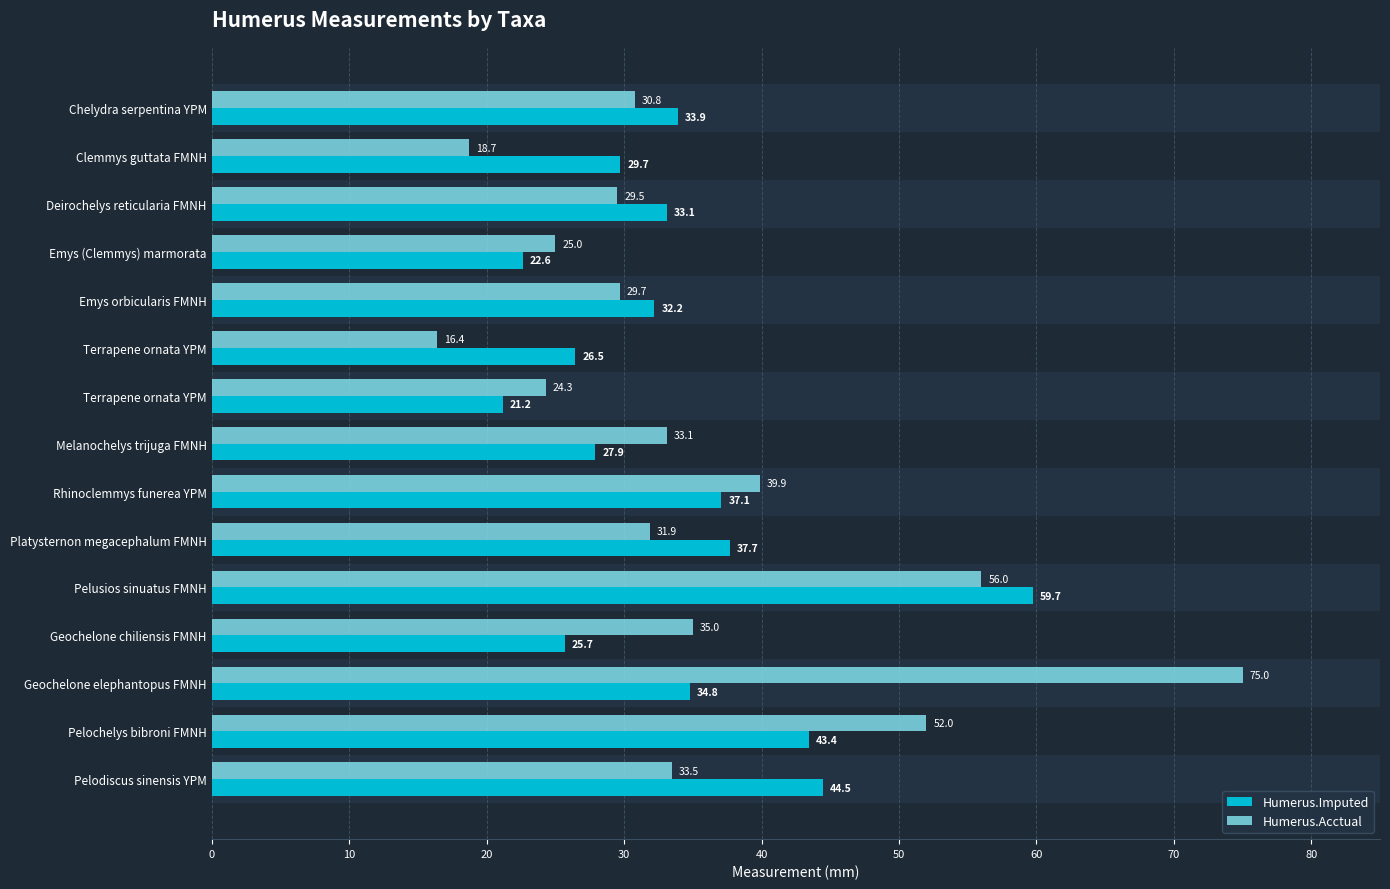

How many values in the Humerus.Imputed series exceed 33?

8